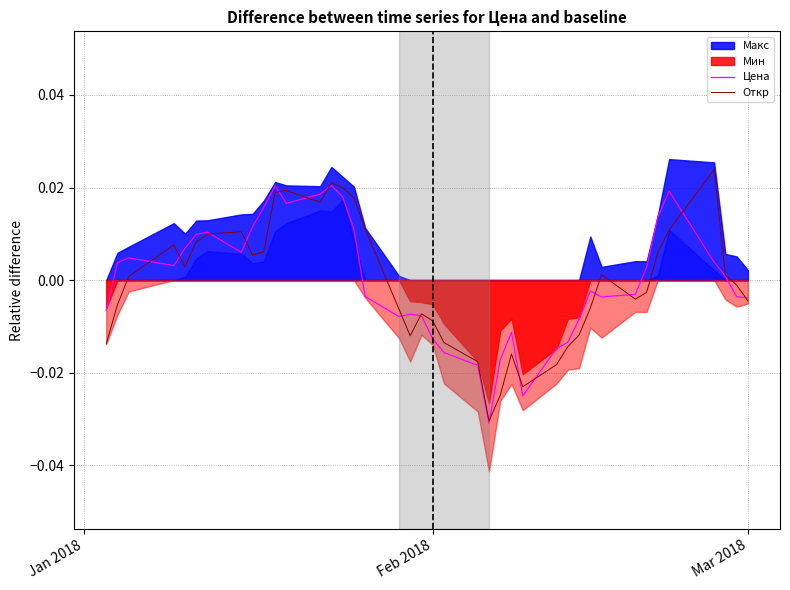

List the series in order of their overall mean, highest first.

Цена, Откр